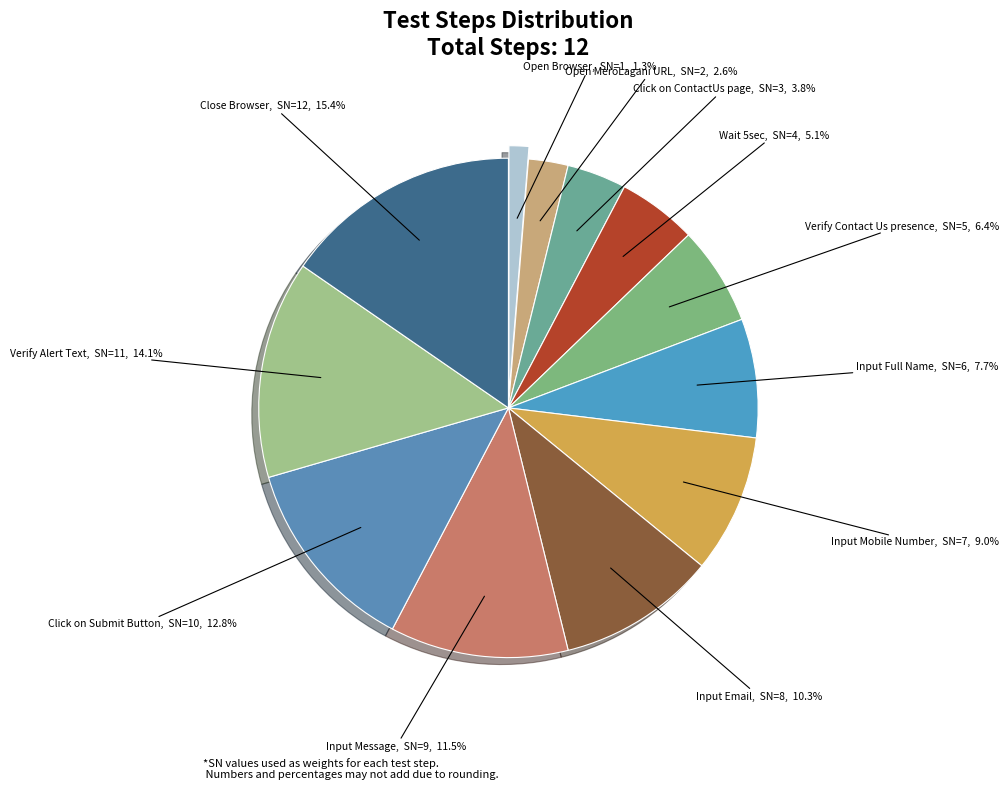

Count the number of slices in the pie.

12